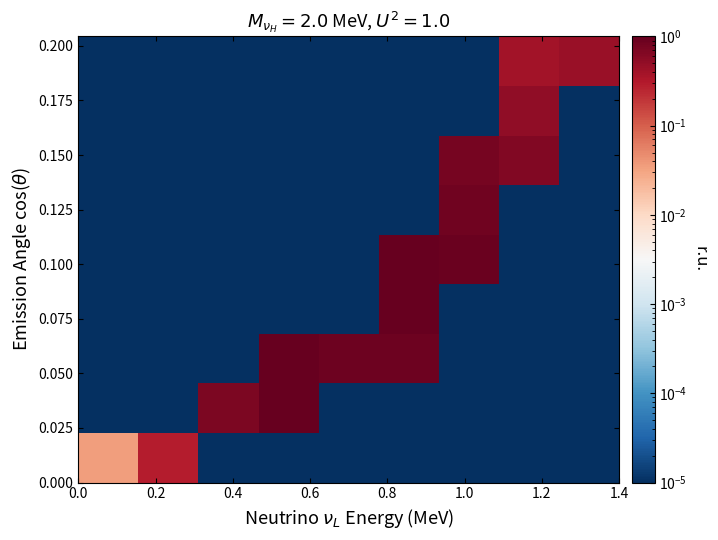

What is the greatest value displayed?

1.0